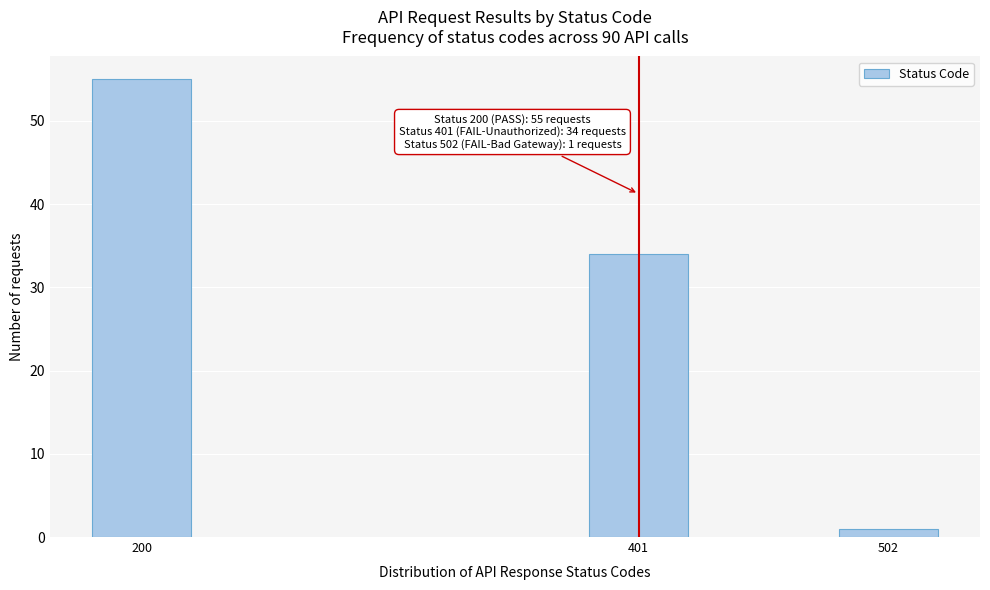

Reading left to right, extract all data points from this chart.

200=55	401=34	502=1